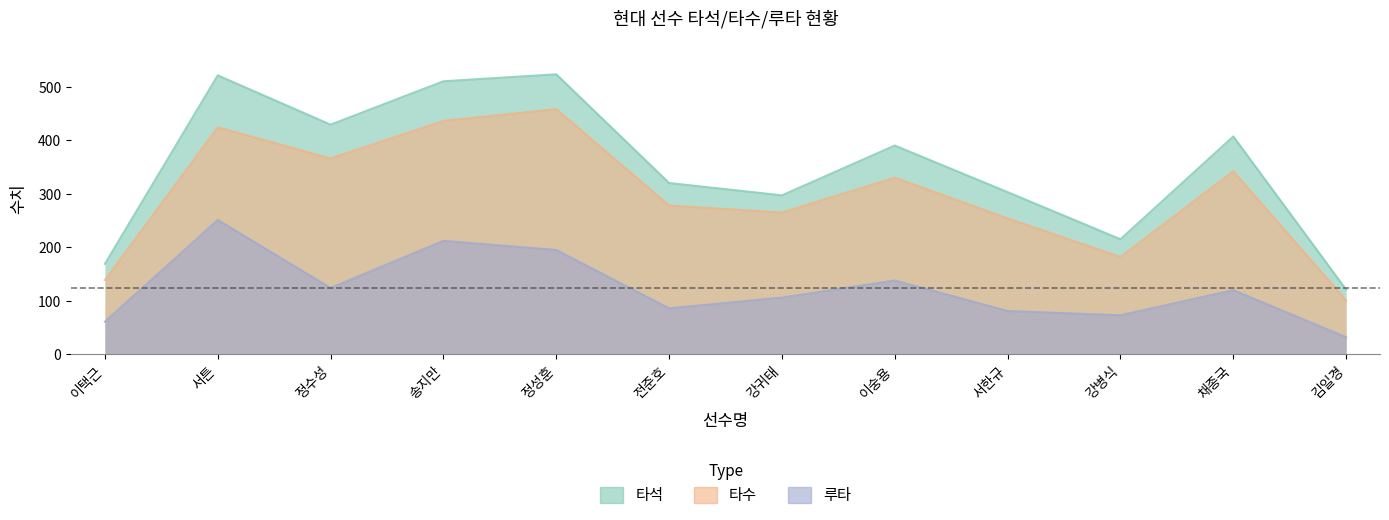

True or false: 타수 has a value of 382 at 전준호.

False